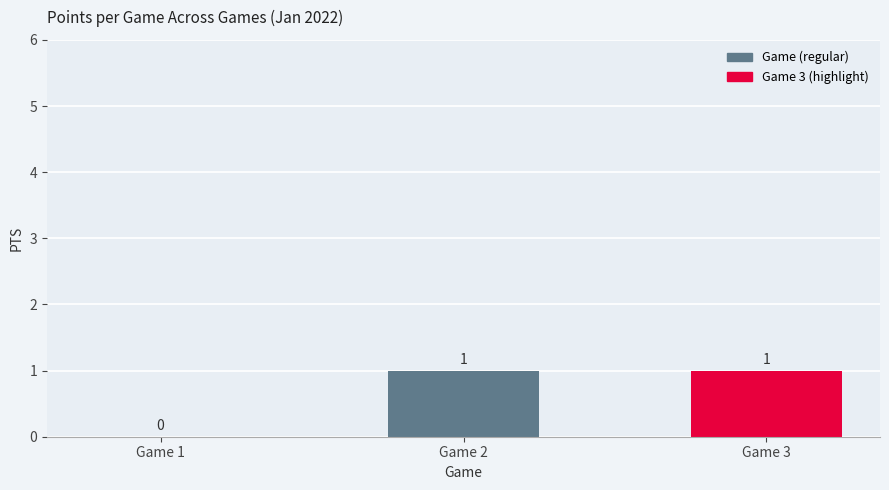

Which has a higher value, Game 2 or Game 1?

Game 2